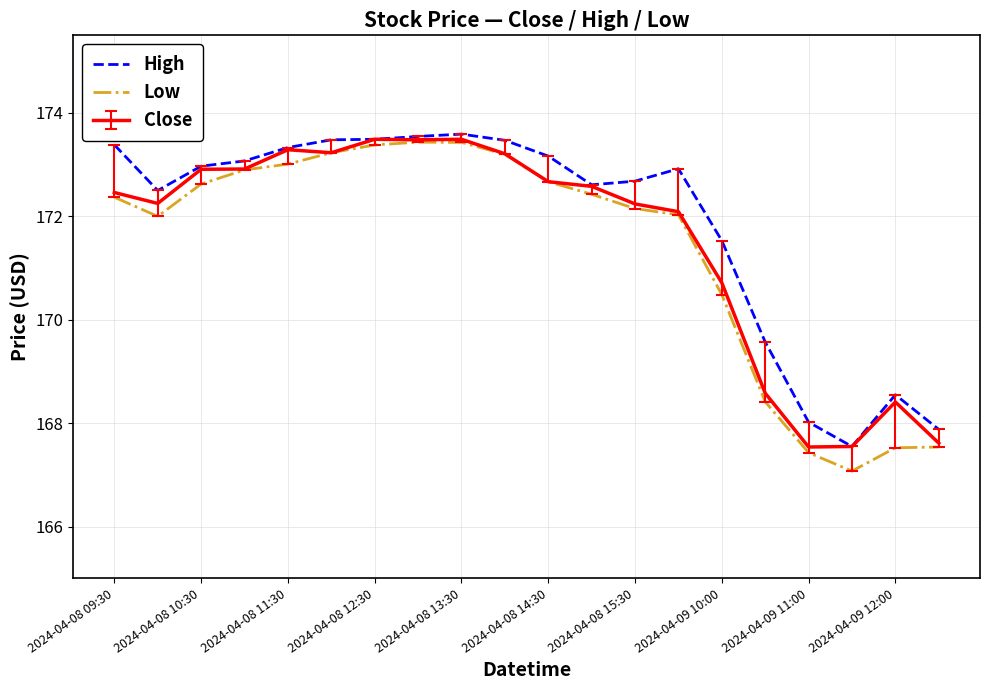

What is the maximum value shown in the chart?

173.6